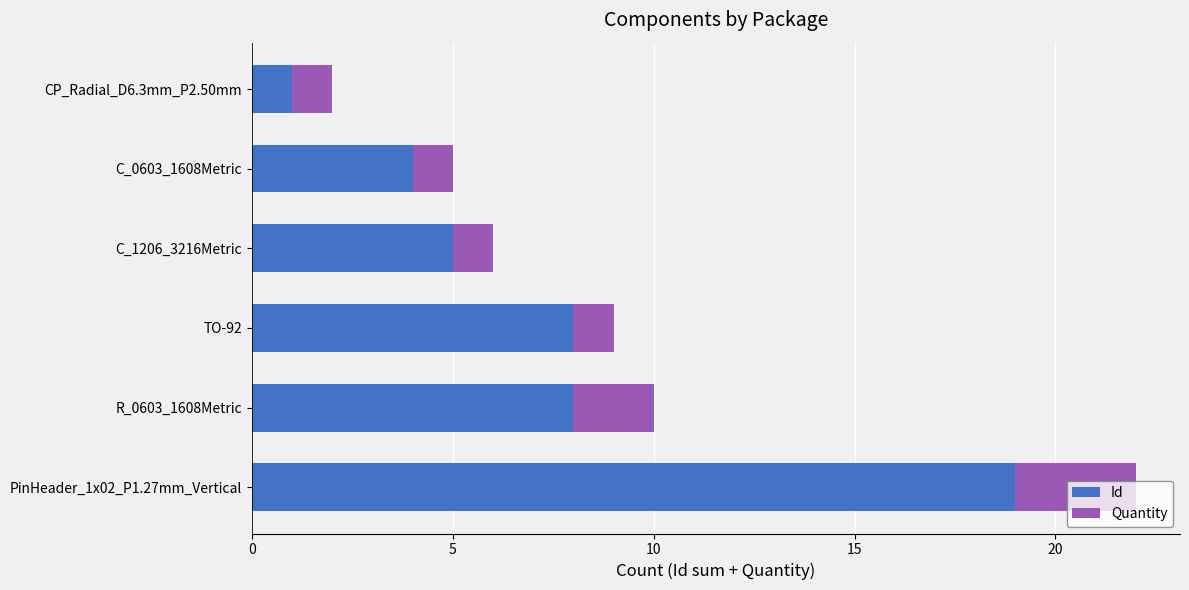

What is the sum of all Id values?

45